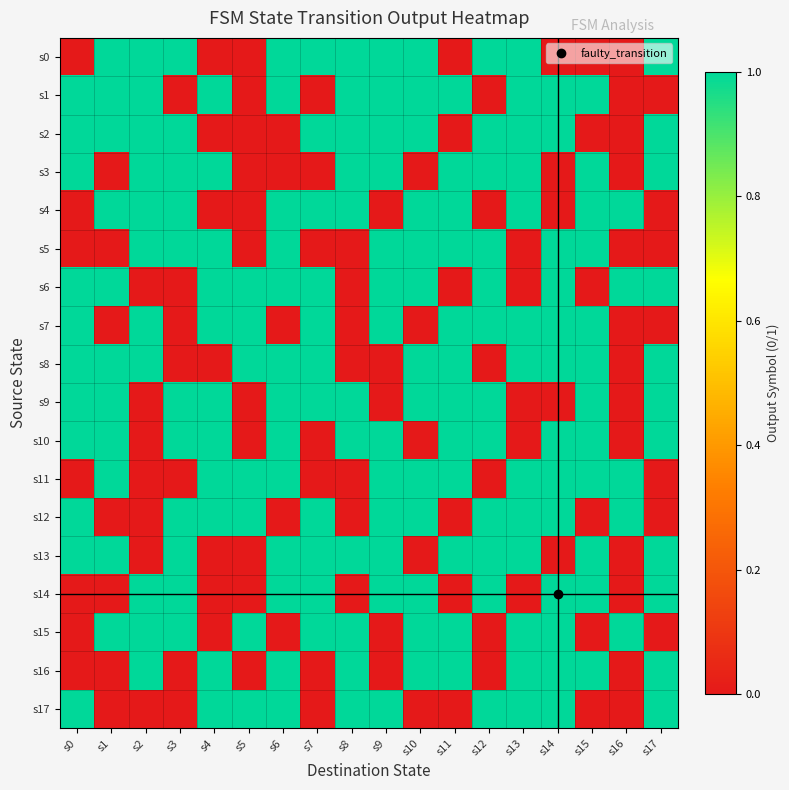

Reading left to right, what are all the values shown in this chart?

s0: s0=0	s1=1	s2=1	s3=1	s4=0	s5=0	s6=1	s7=1	s8=1	s9=1	s10=1	s11=0	s12=1	s13=1	s14=0	s15=0	s16=0	s17=1
s1: s0=1	s1=1	s2=1	s3=0	s4=1	s5=0	s6=1	s7=0	s8=1	s9=1	s10=1	s11=1	s12=0	s13=1	s14=1	s15=1	s16=0	s17=0
s2: s0=1	s1=1	s2=1	s3=1	s4=0	s5=0	s6=0	s7=1	s8=1	s9=1	s10=1	s11=0	s12=1	s13=1	s14=1	s15=0	s16=0	s17=1
s3: s0=1	s1=0	s2=1	s3=1	s4=1	s5=0	s6=0	s7=0	s8=1	s9=1	s10=0	s11=1	s12=1	s13=1	s14=0	s15=1	s16=0	s17=1
s4: s0=0	s1=1	s2=1	s3=1	s4=0	s5=0	s6=1	s7=1	s8=1	s9=0	s10=1	s11=1	s12=0	s13=1	s14=0	s15=1	s16=1	s17=0
s5: s0=0	s1=0	s2=1	s3=1	s4=1	s5=0	s6=1	s7=0	s8=0	s9=1	s10=1	s11=1	s12=1	s13=0	s14=1	s15=1	s16=0	s17=0
s6: s0=1	s1=1	s2=0	s3=0	s4=1	s5=1	s6=1	s7=1	s8=0	s9=1	s10=1	s11=0	s12=1	s13=0	s14=1	s15=0	s16=1	s17=1
s7: s0=1	s1=0	s2=1	s3=0	s4=1	s5=1	s6=0	s7=1	s8=0	s9=1	s10=0	s11=1	s12=1	s13=1	s14=1	s15=1	s16=0	s17=0
s8: s0=1	s1=1	s2=1	s3=0	s4=0	s5=1	s6=1	s7=1	s8=0	s9=0	s10=1	s11=1	s12=0	s13=1	s14=1	s15=1	s16=0	s17=1
s9: s0=1	s1=1	s2=0	s3=1	s4=1	s5=0	s6=1	s7=1	s8=1	s9=0	s10=1	s11=1	s12=1	s13=0	s14=0	s15=1	s16=0	s17=1
s10: s0=1	s1=1	s2=0	s3=1	s4=1	s5=0	s6=1	s7=0	s8=1	s9=1	s10=0	s11=1	s12=1	s13=0	s14=1	s15=1	s16=0	s17=1
s11: s0=0	s1=1	s2=0	s3=0	s4=1	s5=1	s6=1	s7=0	s8=0	s9=1	s10=1	s11=1	s12=0	s13=1	s14=1	s15=1	s16=1	s17=0
s12: s0=1	s1=0	s2=0	s3=1	s4=1	s5=1	s6=0	s7=1	s8=0	s9=1	s10=1	s11=0	s12=1	s13=1	s14=1	s15=0	s16=1	s17=0
s13: s0=1	s1=1	s2=0	s3=1	s4=0	s5=0	s6=1	s7=1	s8=1	s9=1	s10=0	s11=1	s12=1	s13=1	s14=0	s15=1	s16=0	s17=1
s14: s0=0	s1=0	s2=1	s3=1	s4=0	s5=0	s6=1	s7=1	s8=0	s9=1	s10=1	s11=0	s12=1	s13=0	s14=1	s15=1	s16=0	s17=1
s15: s0=0	s1=1	s2=1	s3=1	s4=0	s5=1	s6=0	s7=1	s8=1	s9=0	s10=1	s11=1	s12=0	s13=1	s14=1	s15=0	s16=1	s17=0
s16: s0=0	s1=0	s2=1	s3=0	s4=1	s5=0	s6=1	s7=0	s8=1	s9=0	s10=1	s11=1	s12=0	s13=1	s14=1	s15=1	s16=0	s17=1
s17: s0=1	s1=0	s2=0	s3=0	s4=1	s5=1	s6=1	s7=0	s8=1	s9=1	s10=0	s11=0	s12=1	s13=1	s14=1	s15=0	s16=0	s17=1